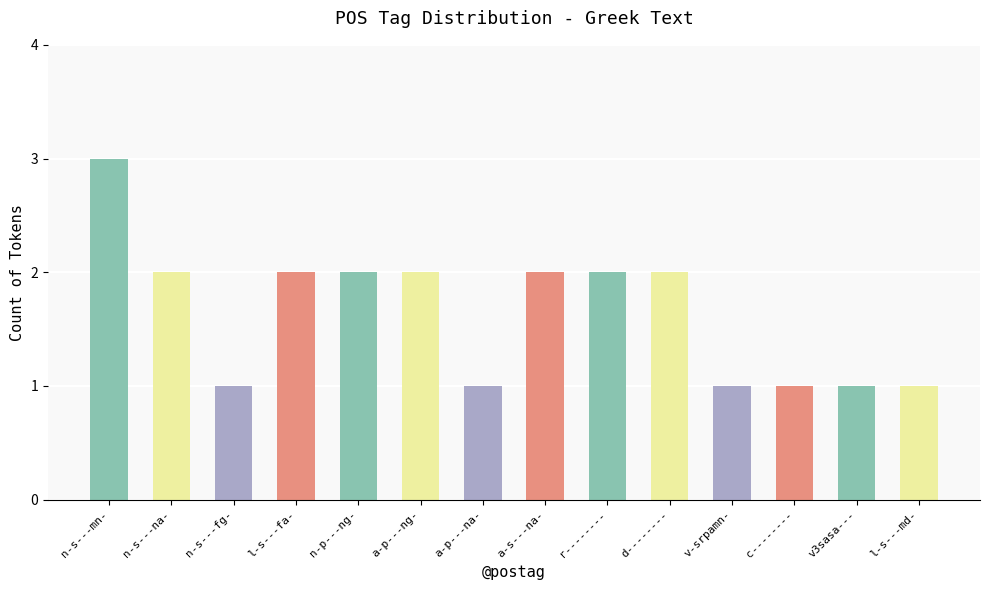

What is the sum of the values at n-s---na- and a-p---ng-?

4